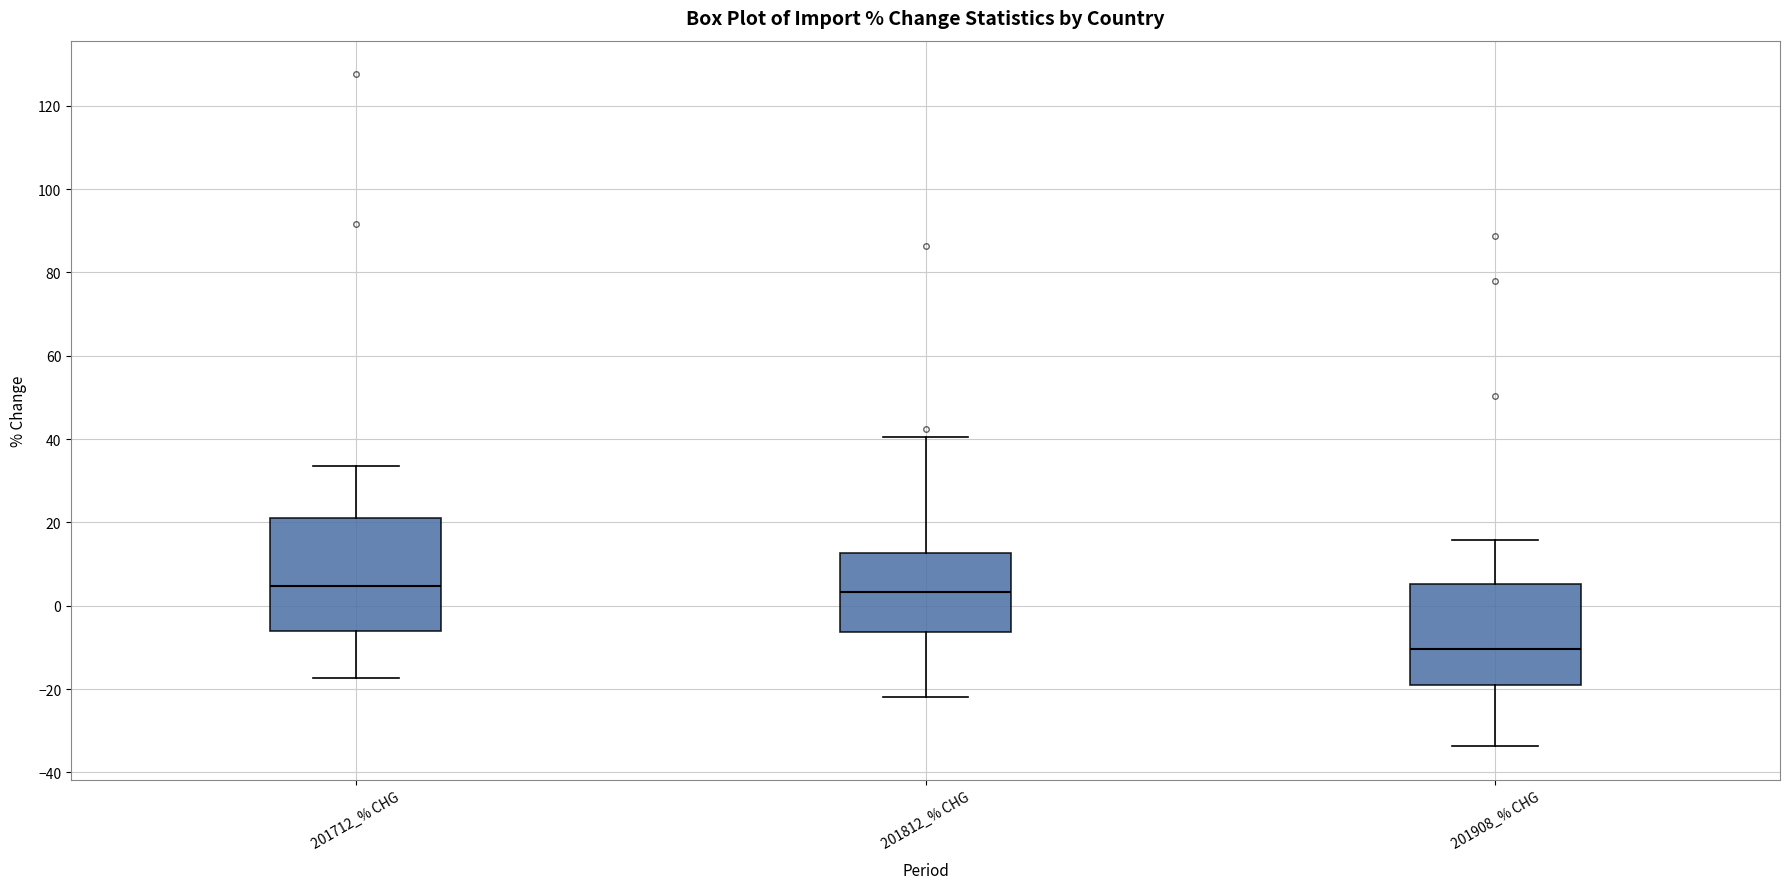

Reading left to right, transcribe this box plot: for each box, give where its median line is, the range the box spans, and where its two whiskers end, as read against the y-axis. The values are not printed on the chart, so give them approximately, as read against the axis.

201712_% CHG: median 4, box -6 to 22, whiskers -18 to 34
201812_% CHG: median 4, box -6 to 12, whiskers -22 to 40
201908_% CHG: median -10, box -20 to 6, whiskers -34 to 16